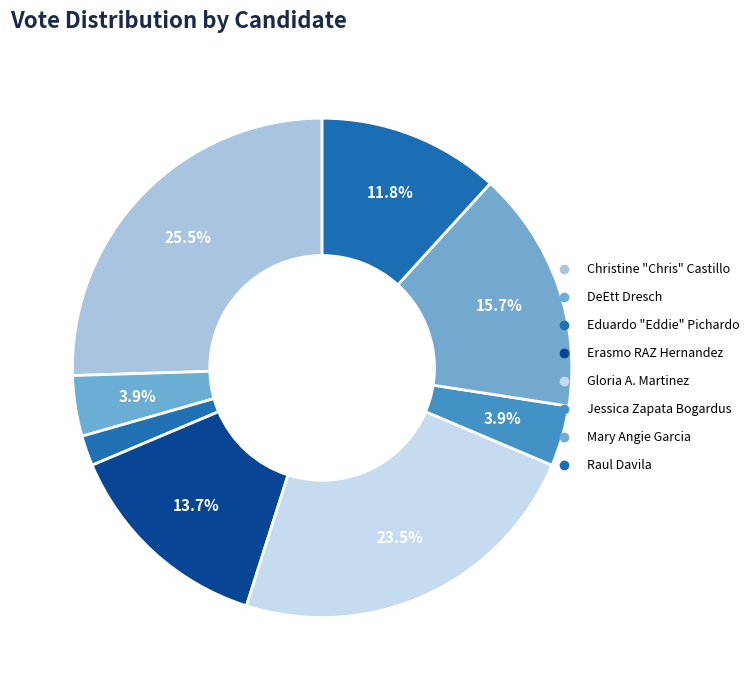

To the nearest percent, what is the difference between the Erasmo RAZ Hernandez and Eduardo "Eddie" Pichardo slice percentages?

12%